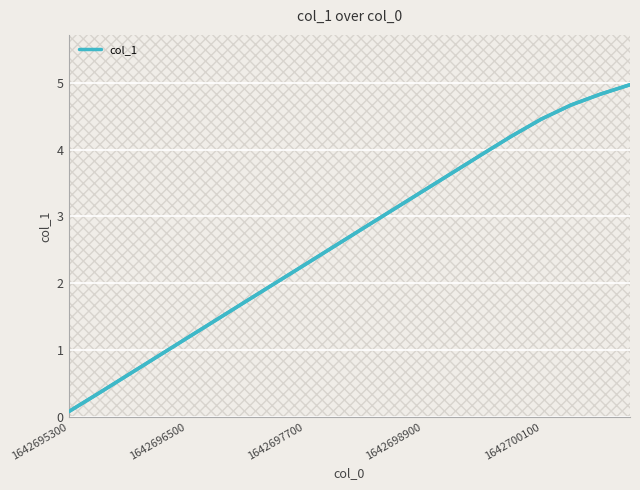

What is the difference between the maximum and minimum values?

4.9